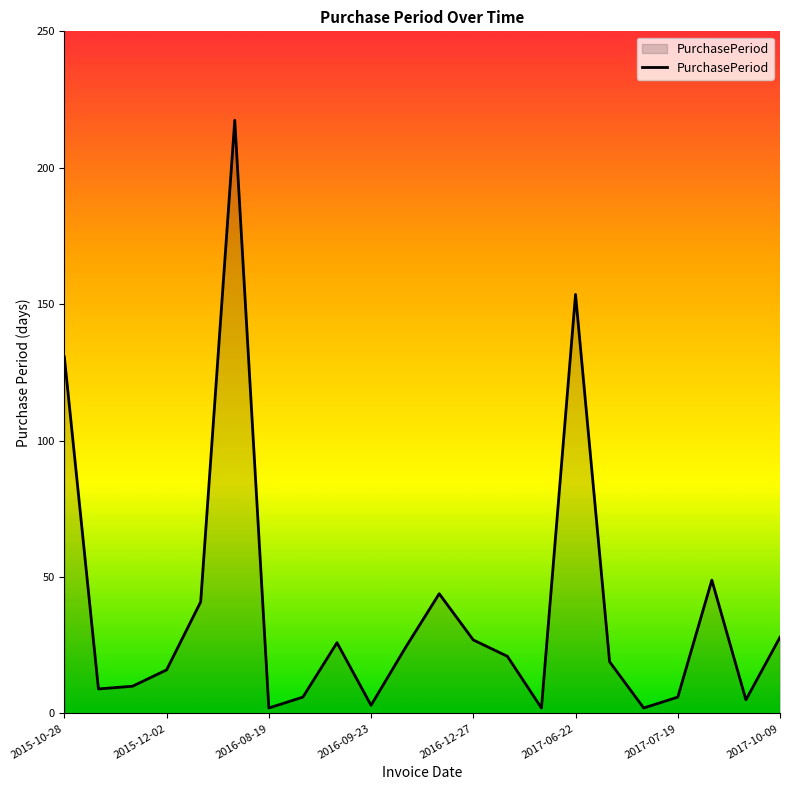

What is the difference between the maximum and minimum values?

216